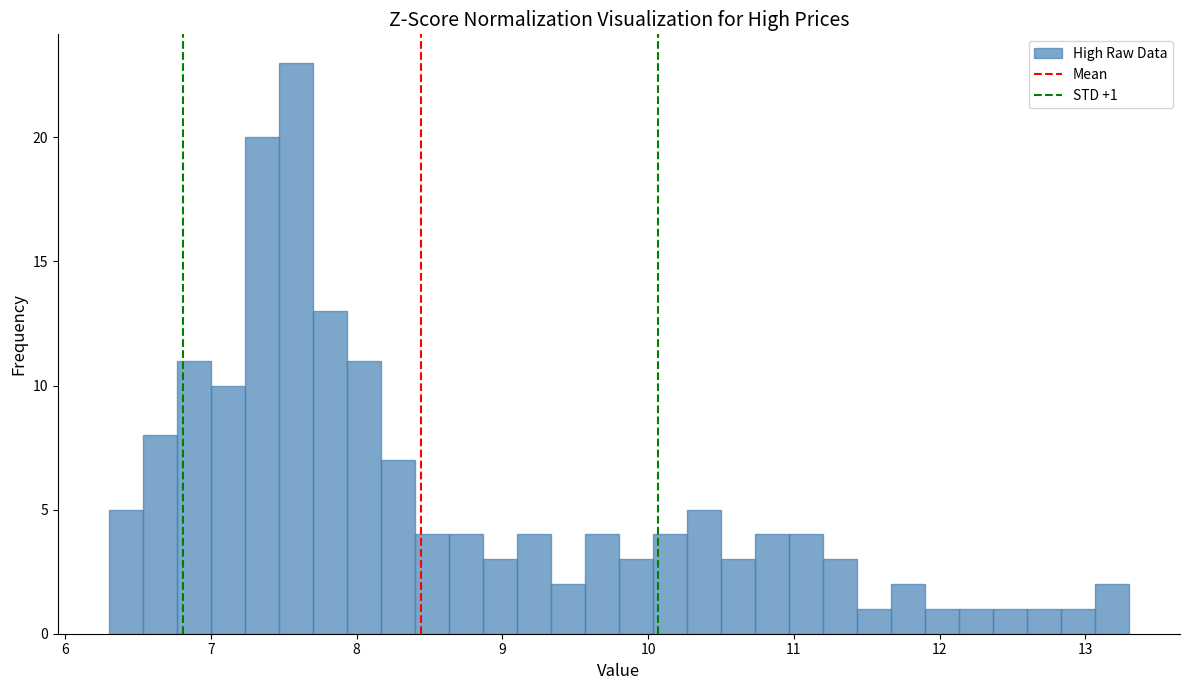

Read against the x-axis, roughly where is the centre of the tallest bar?

7.6